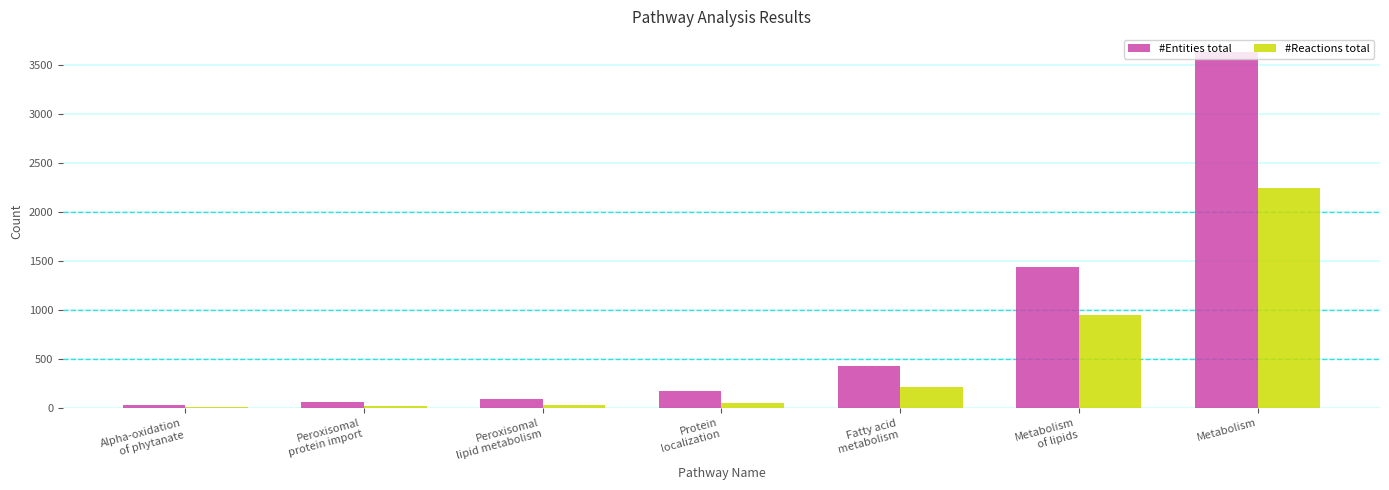

What is the sum of all #Reactions total values?

3538